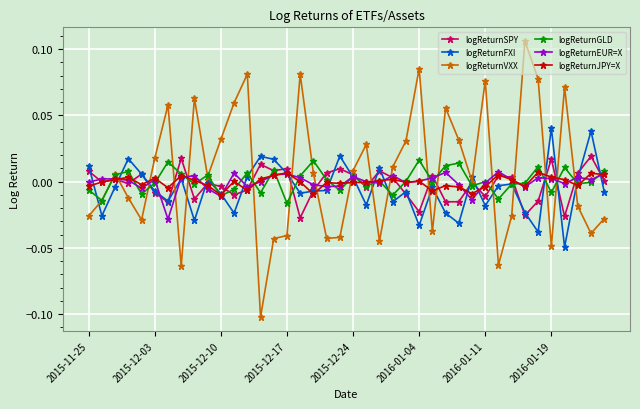

Which series has the widest spread of values?

logReturnVXX